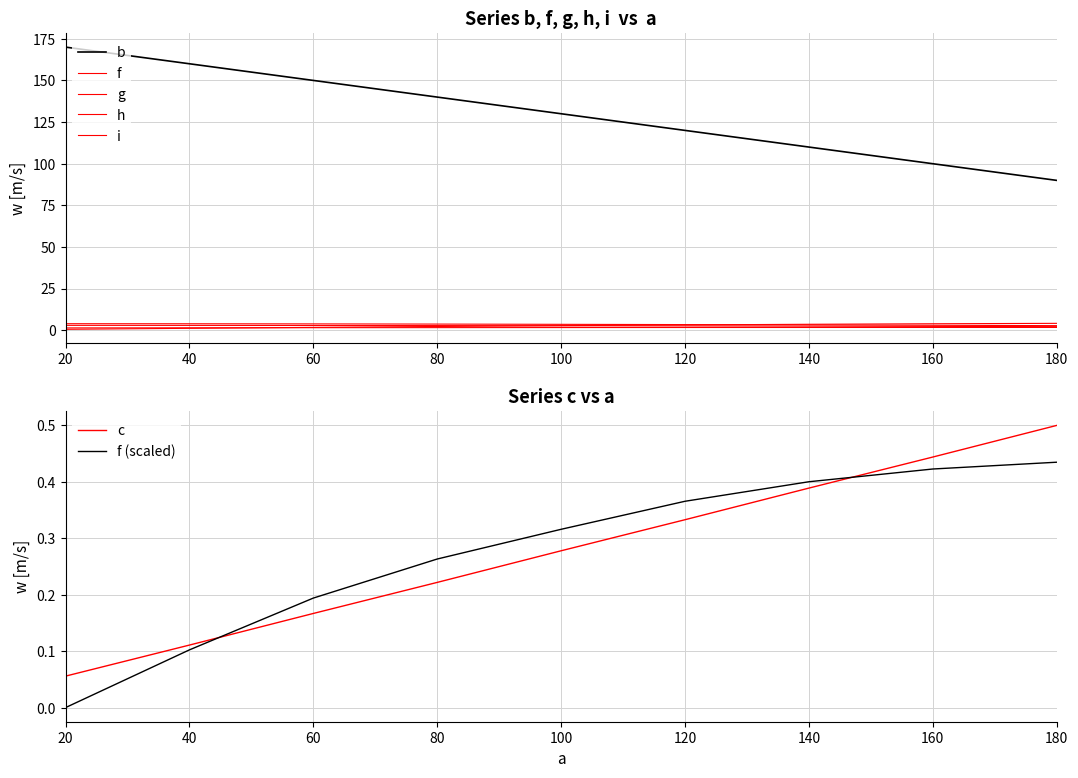

True or false: b and h intersect in this chart.

False